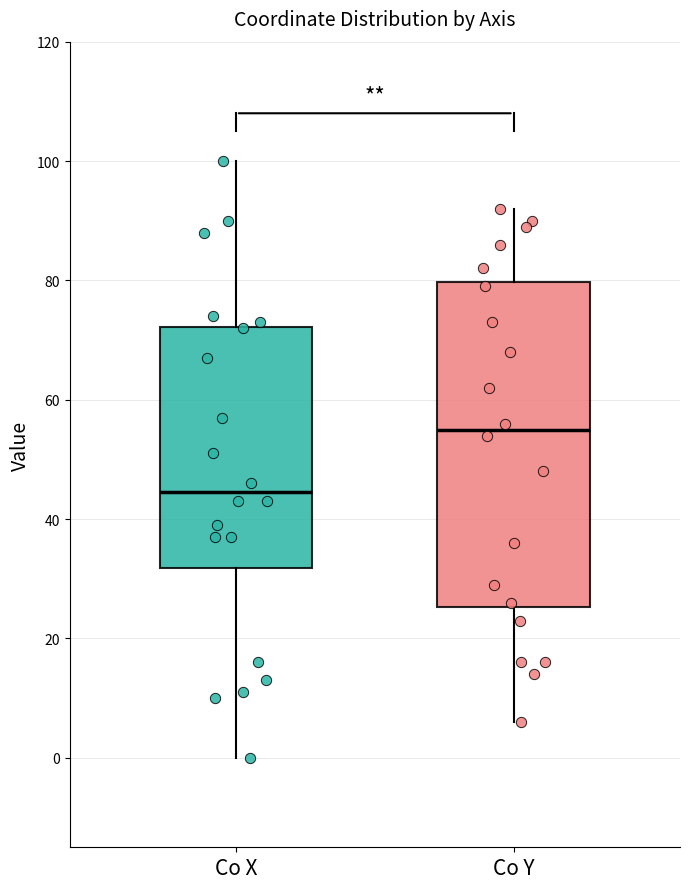

Which box has the highest median line?

Co Y